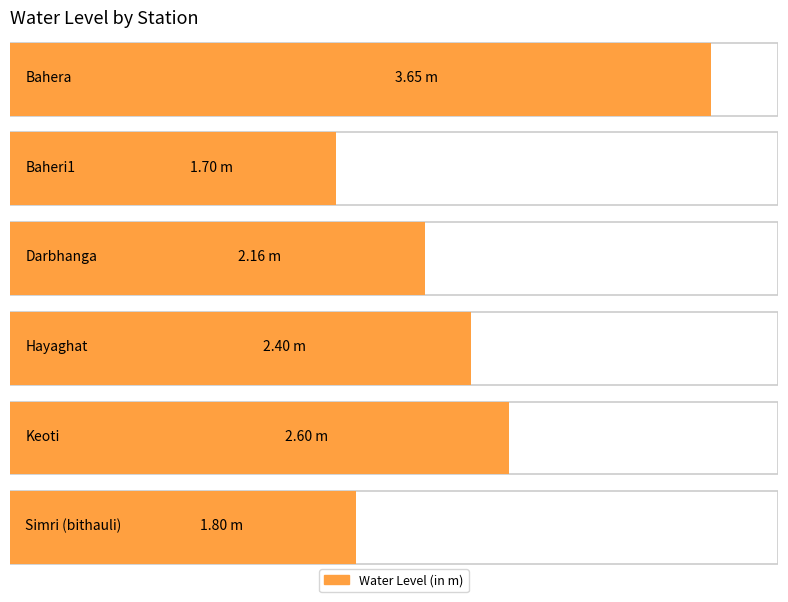

Which category has the lowest value across all series?

Baheri1